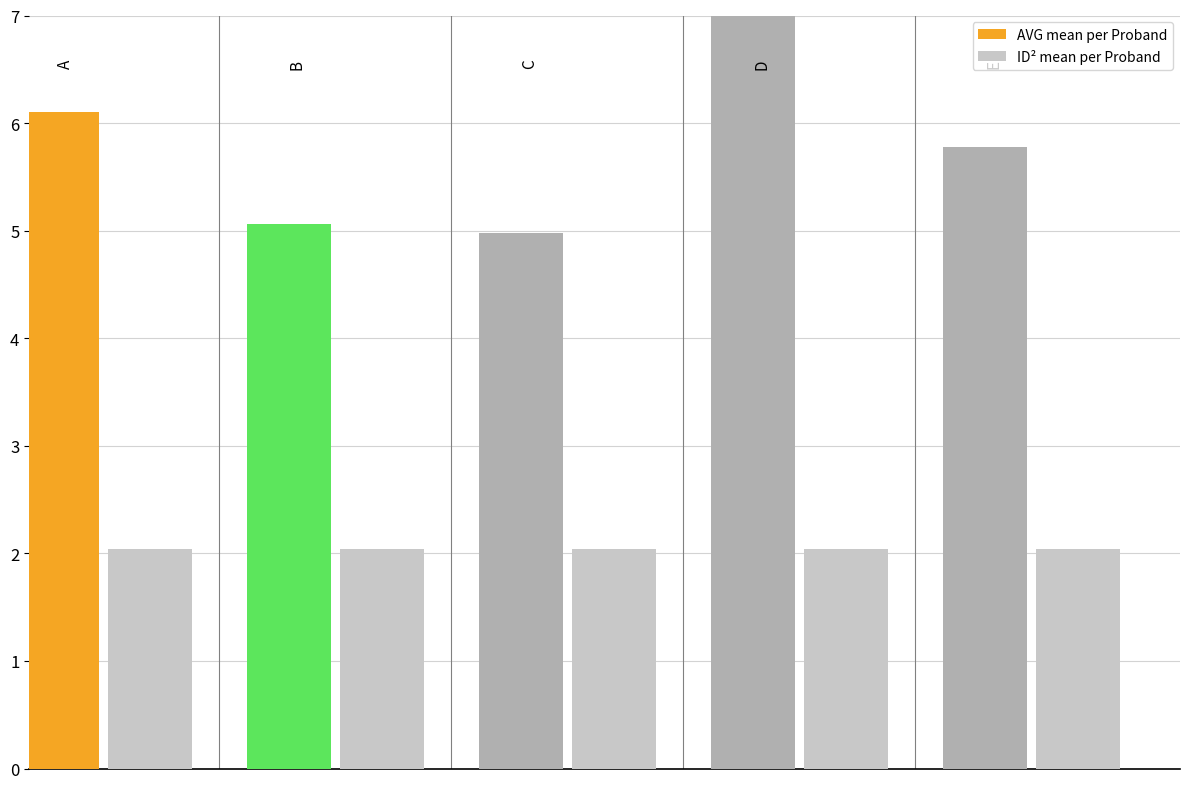

Reading left to right, extract all data points from this chart.

AVG mean per Proband: 6.1	5.1	5.0	7.0	5.8
ID² mean per Proband: 2.0	2.0	2.0	2.0	2.0